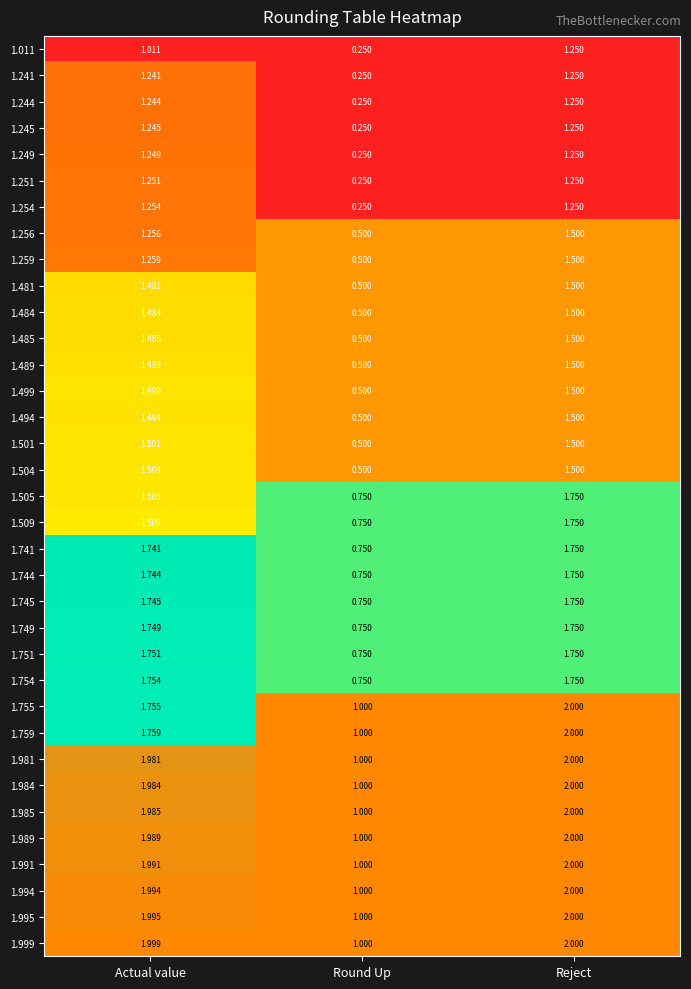

List the labels in order of 1.011 value, smallest first.

Round Up, Actual value, Reject